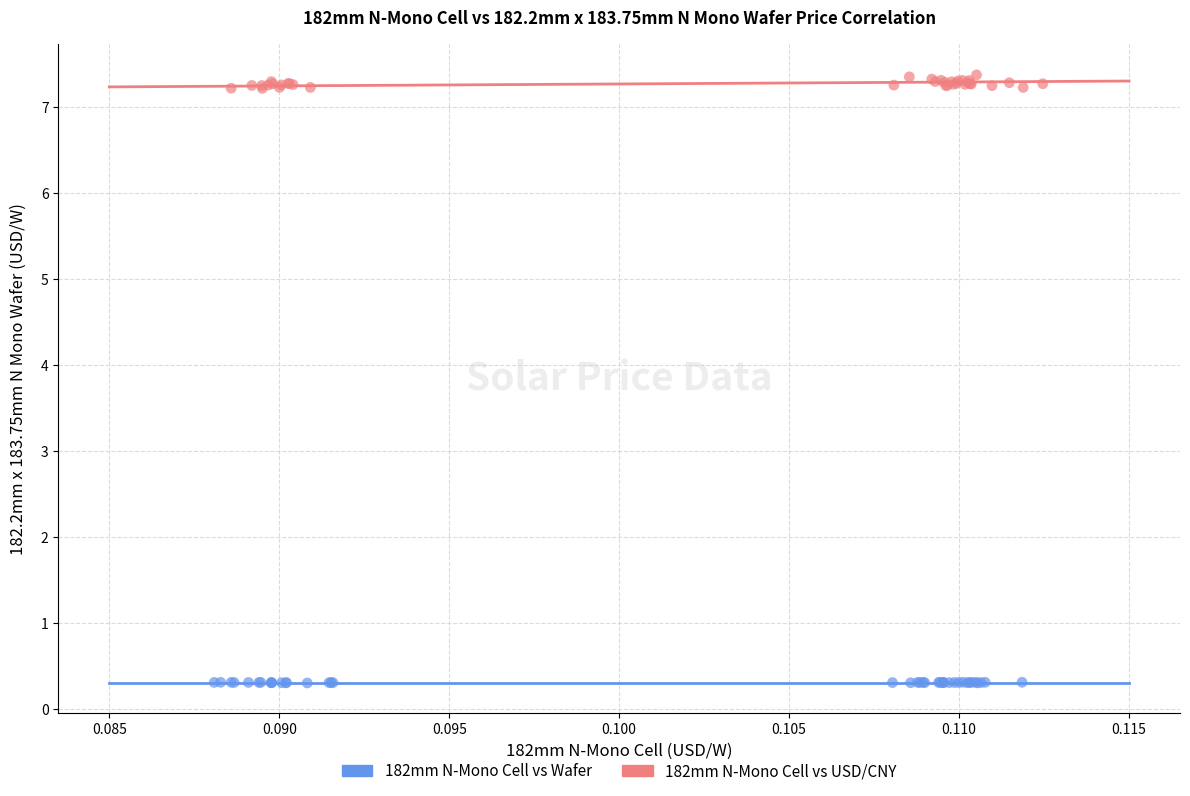

Which series has the largest Y range (max minus min)?

182mm N-Mono Cell vs USD/CNY